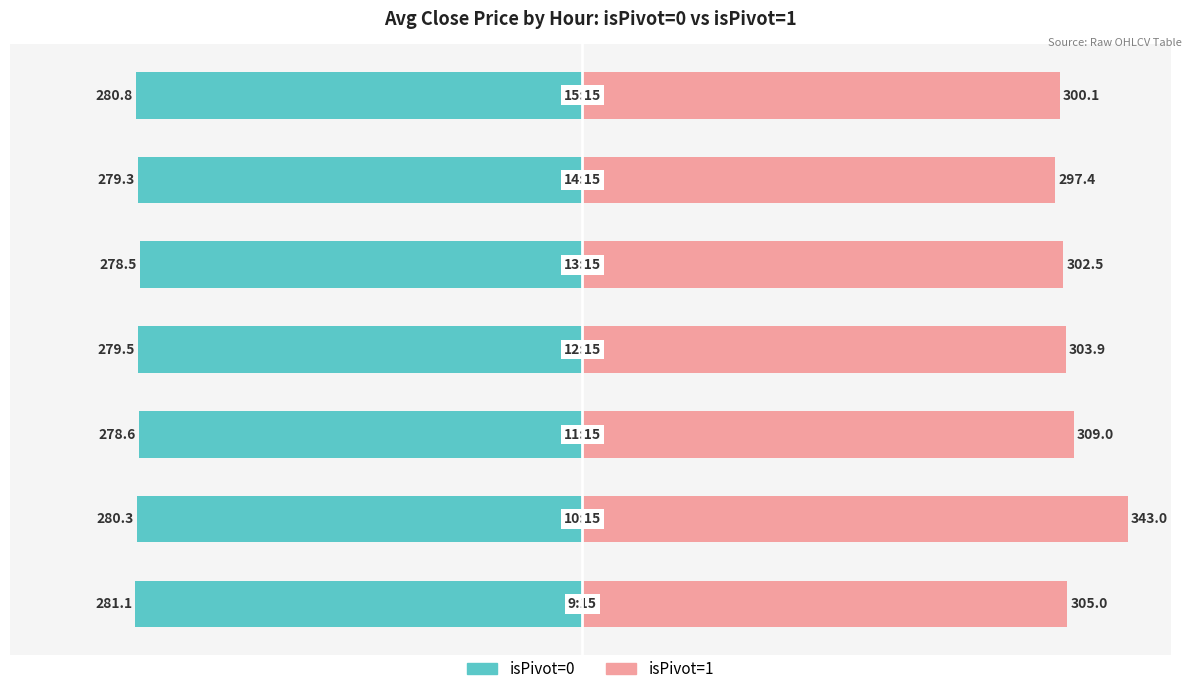

Which series has the largest total across all categories?

isPivot=1